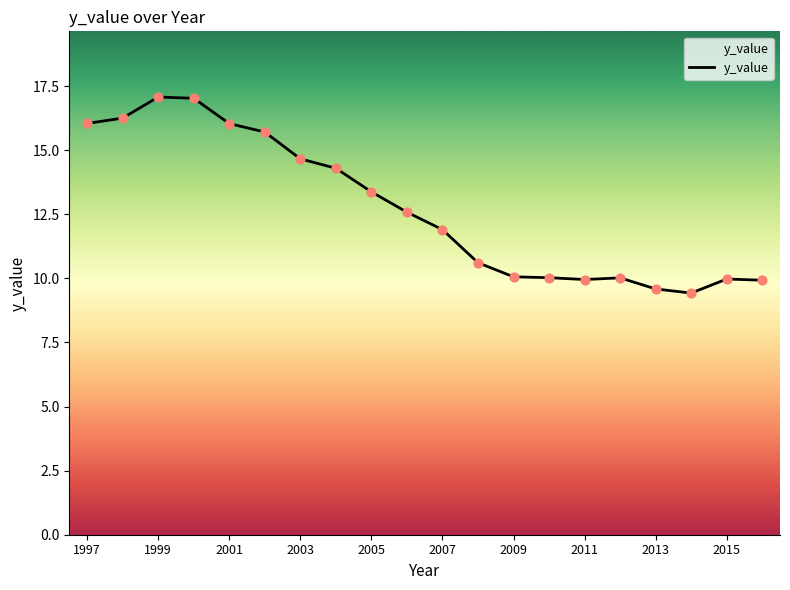

What is the greatest value displayed?

17.1